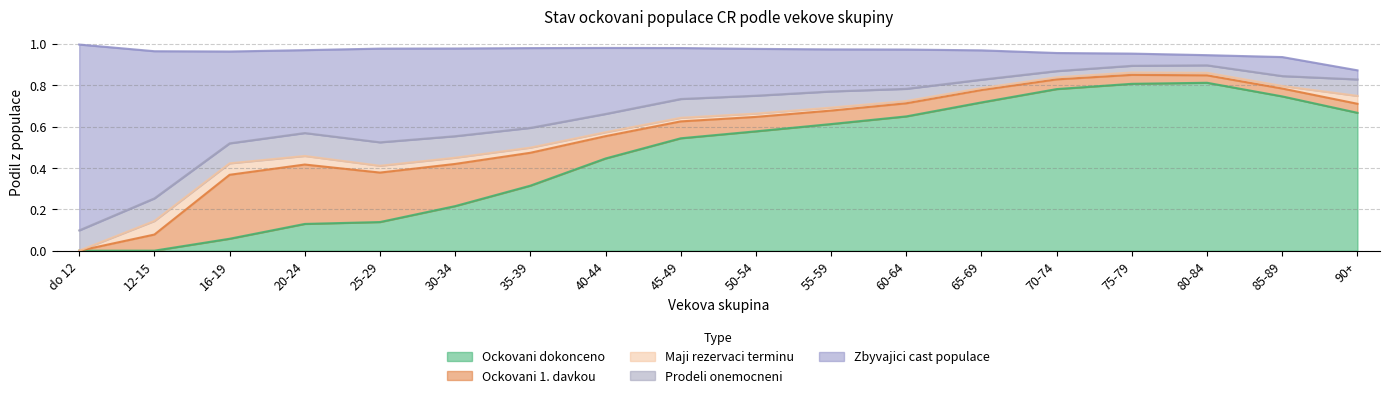

True or false: Zbyvajici cast and Ockovani 1. davkou intersect in this chart.

False